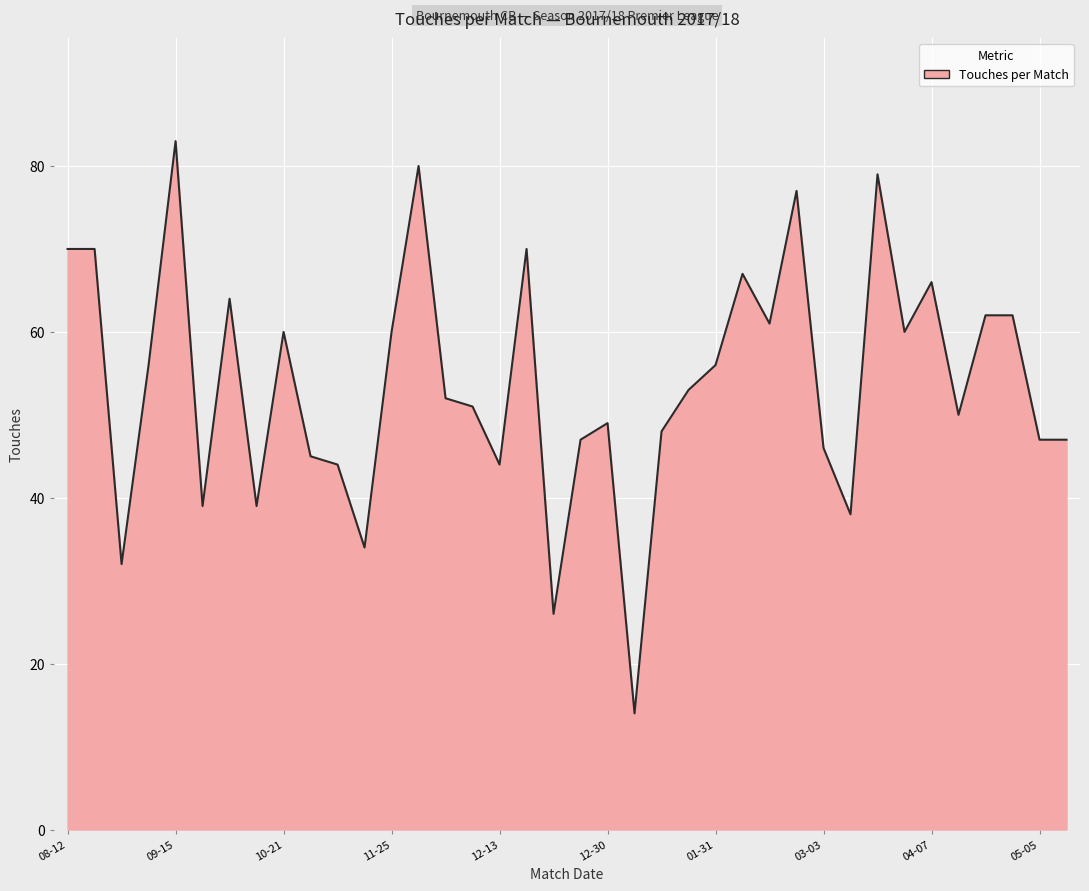

What is the minimum value shown in the chart?

14